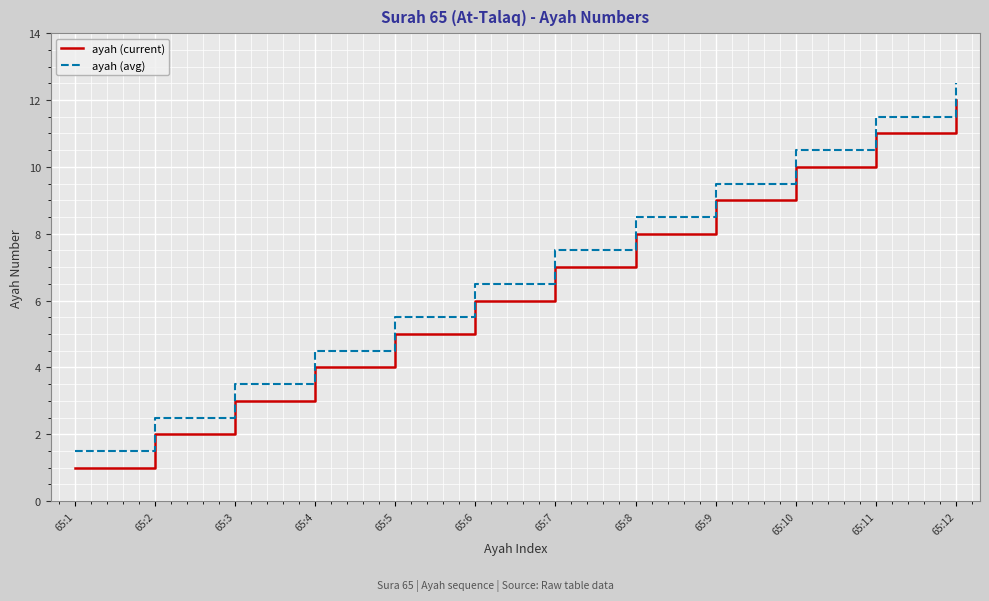

What is the spread (max minus min) of values at 65:8?

0.5